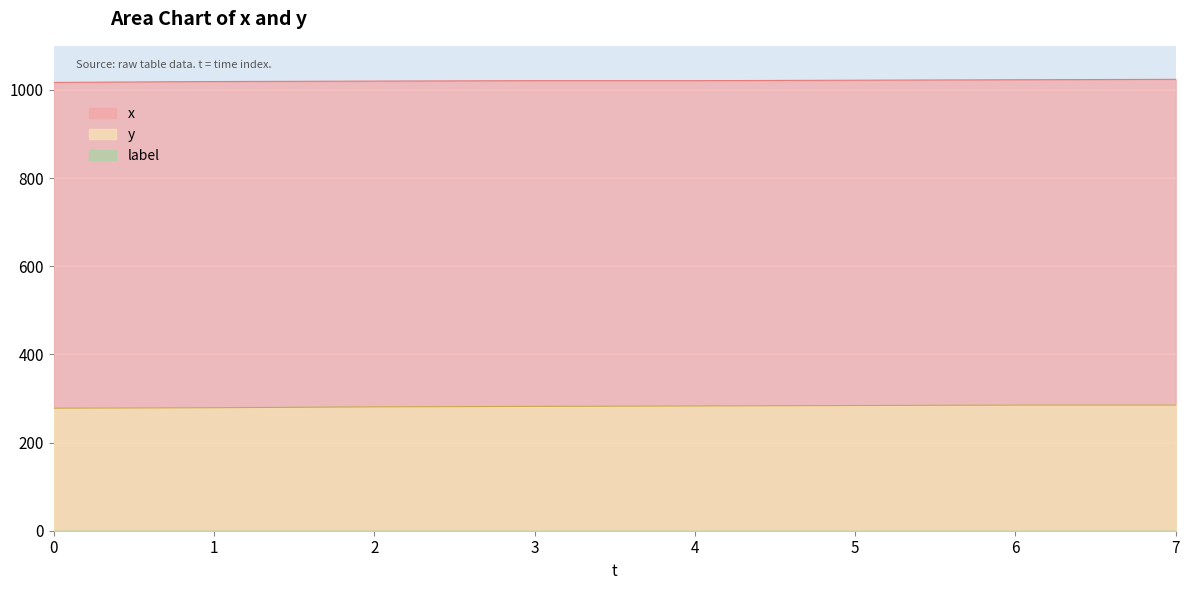

Which has a higher value, 6 or 2?

6